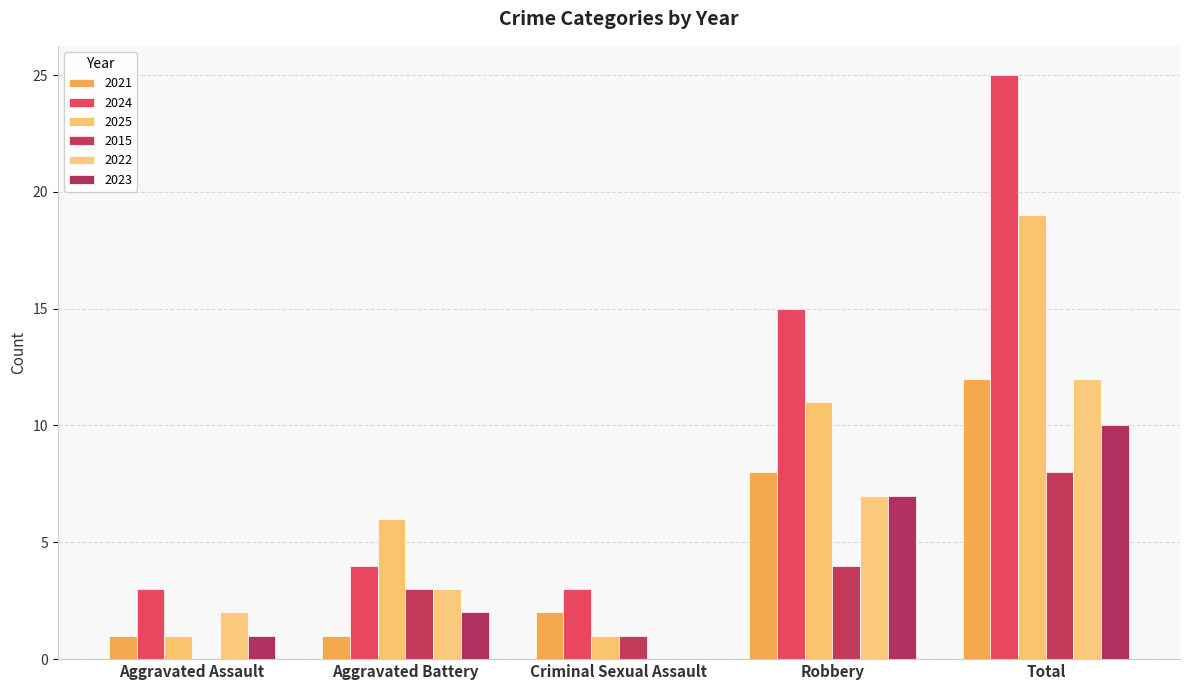

How many categories are shown in the chart?

5